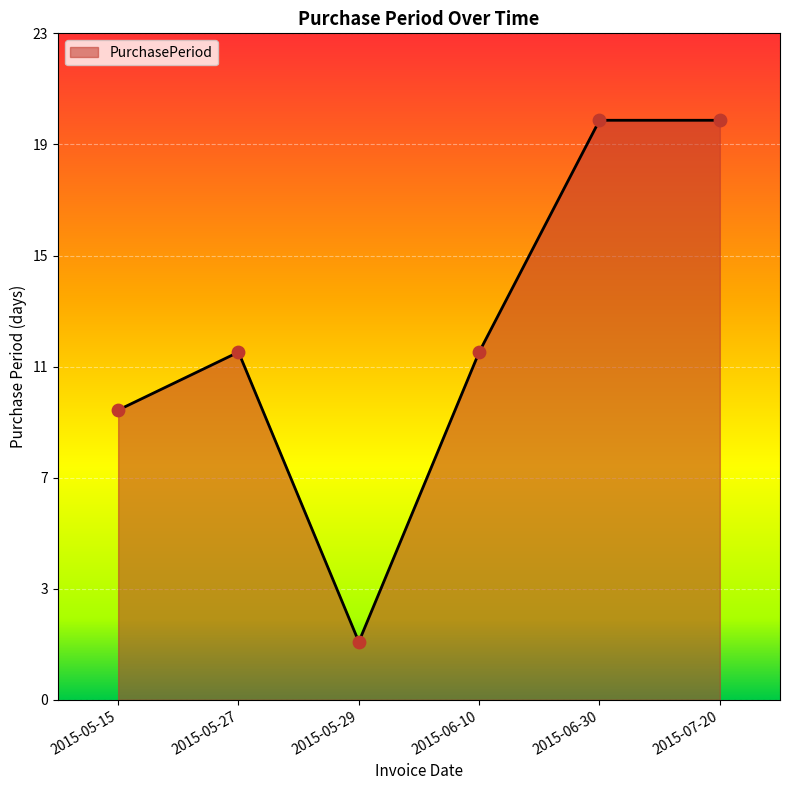

What is the change in value from 2015-05-15 to 2015-06-10?

+2